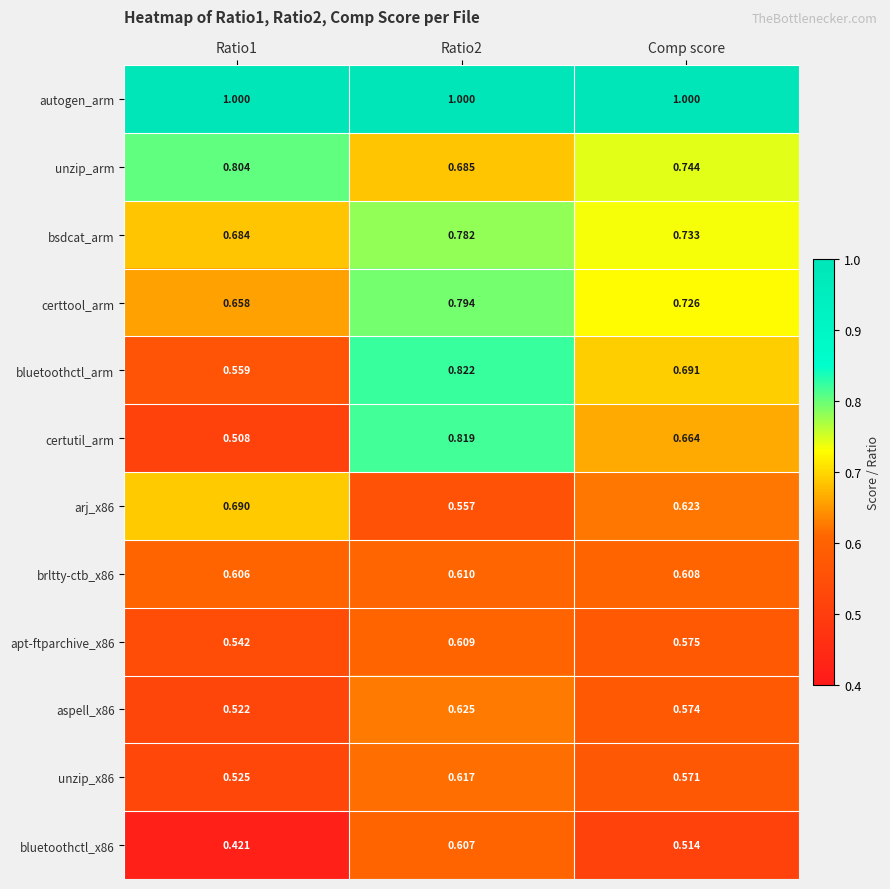

At how many categories does at least one series exceed 0?

3